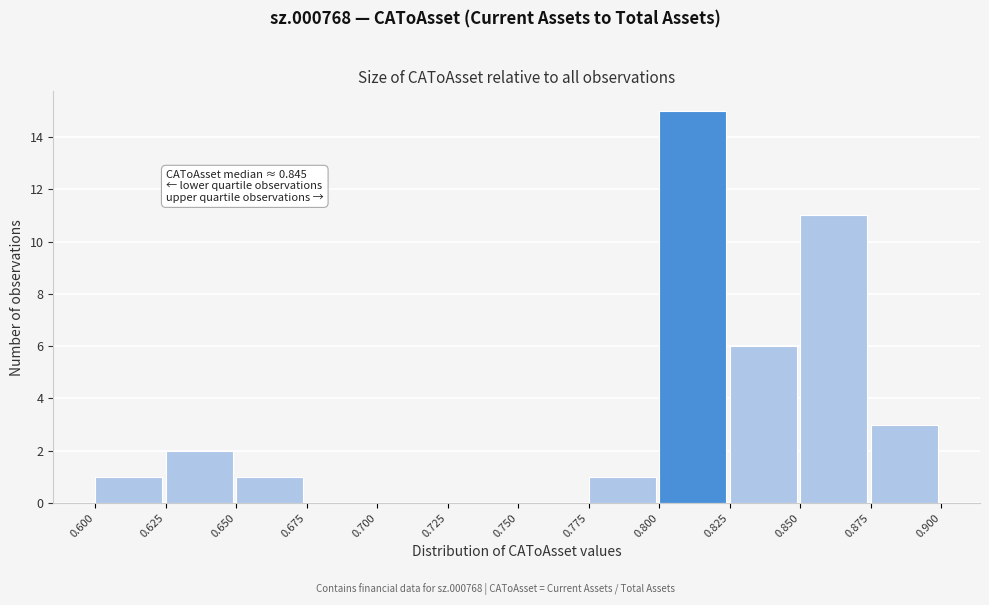

Which range on the x-axis has the tallest bar?

0.800 to 0.825